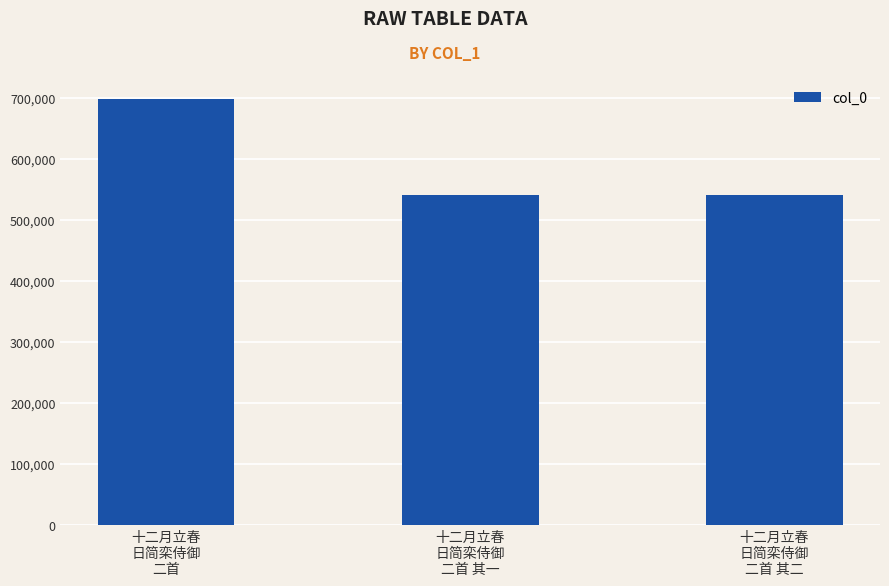

Approximately how many times larger is the value at 十二月立春
日简栾侍御
二首 其二 compared to 十二月立春
日简栾侍御
二首?

0.8